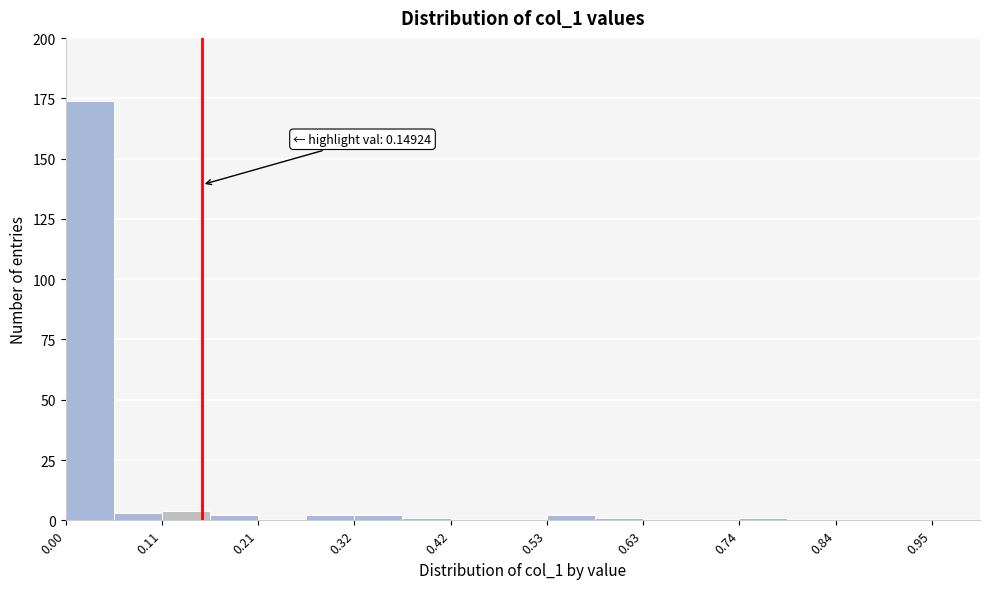

Read against the x-axis, roughly where is the centre of the tallest bar?

0.02